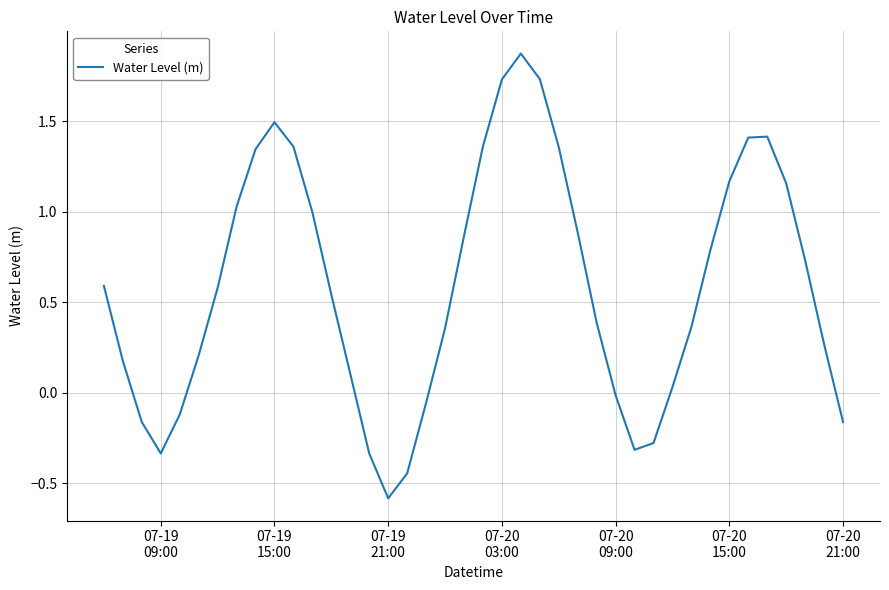

What is the difference between the maximum and minimum values?

2.5